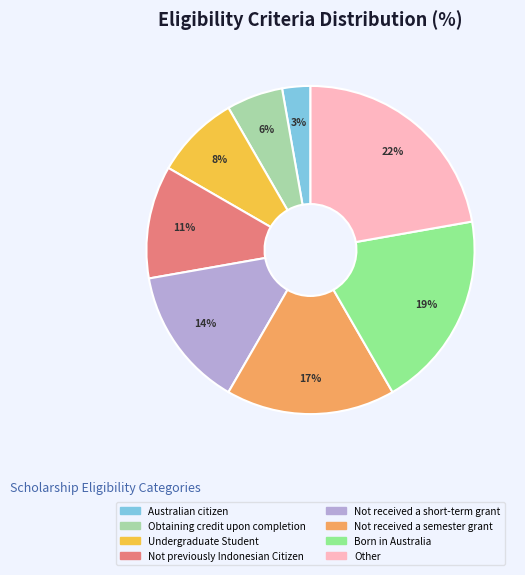

Rank the categories by value from highest to lowest.

Other, Born in Australia, Not received a semester grant, Not received a short-term grant, Not previously Indonesian Citizen, Undergraduate Student, Obtaining credit upon completion, Australian citizen